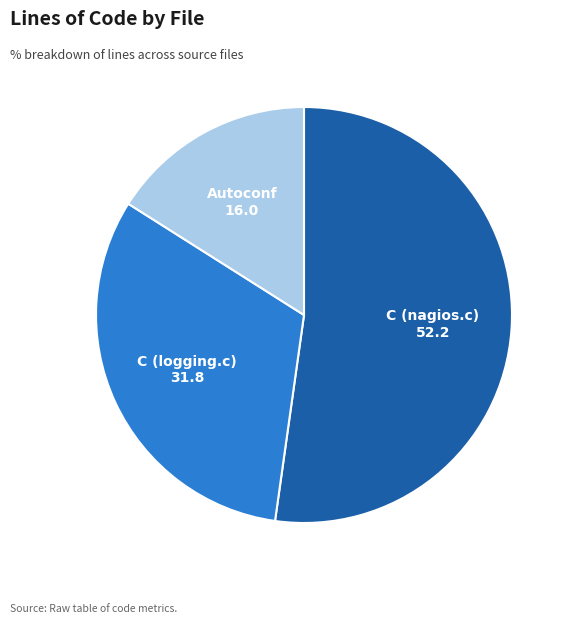

Count the number of slices in the pie.

3